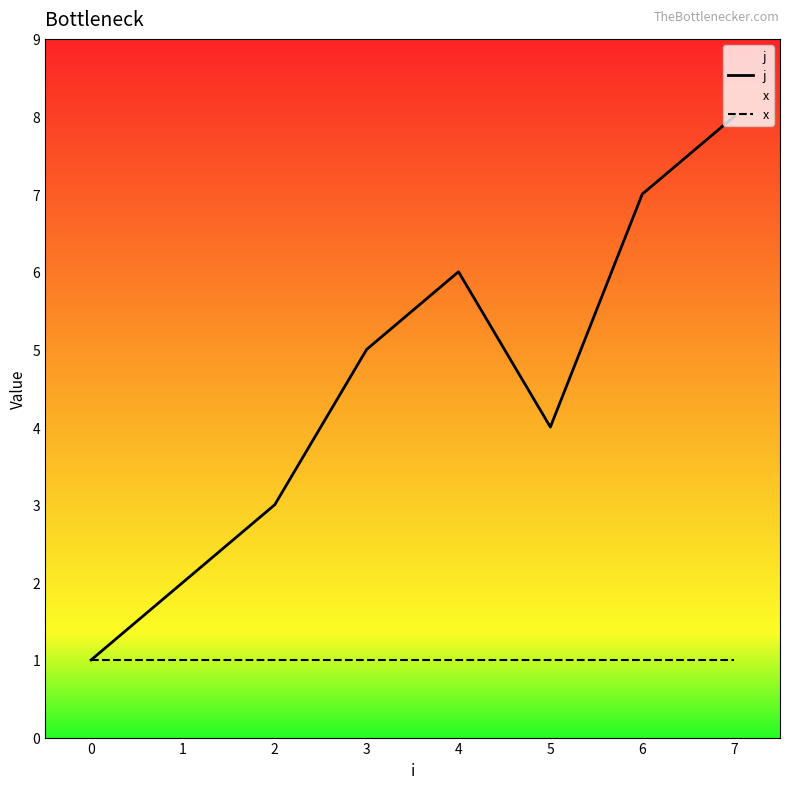

What is the lowest value of the j series?

1